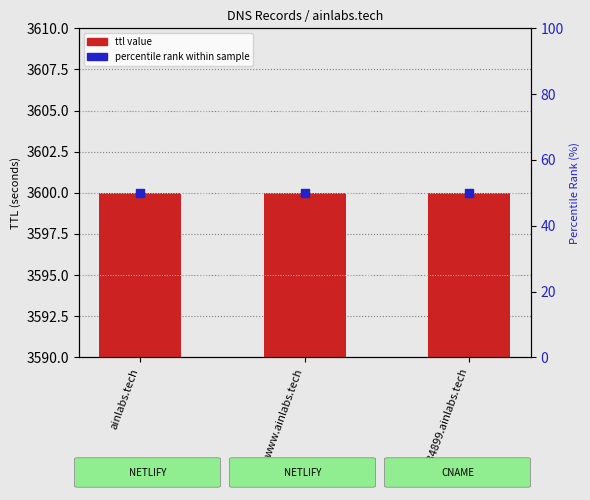

Which series contains the lowest Y value?

percentile rank within sample